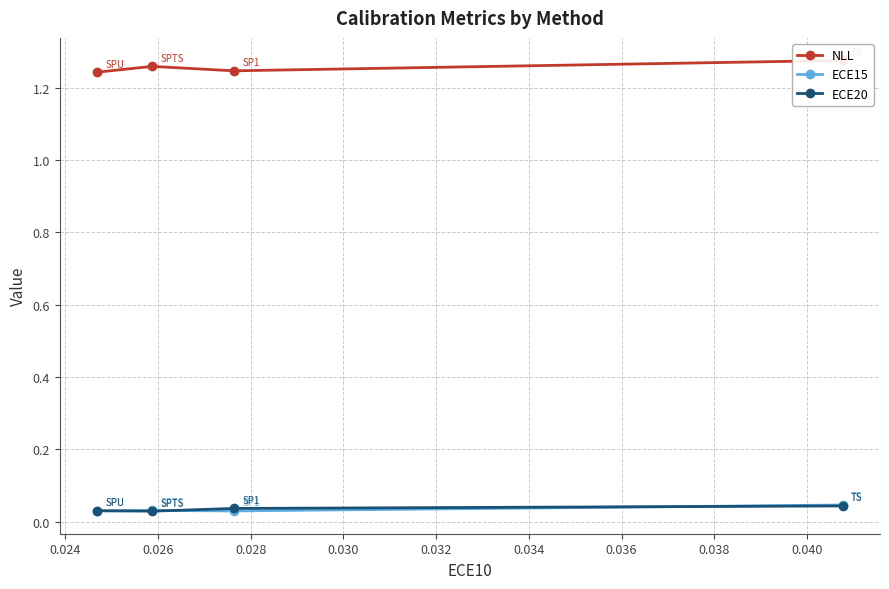

How many ECE20 values are between 0 and 1?

4